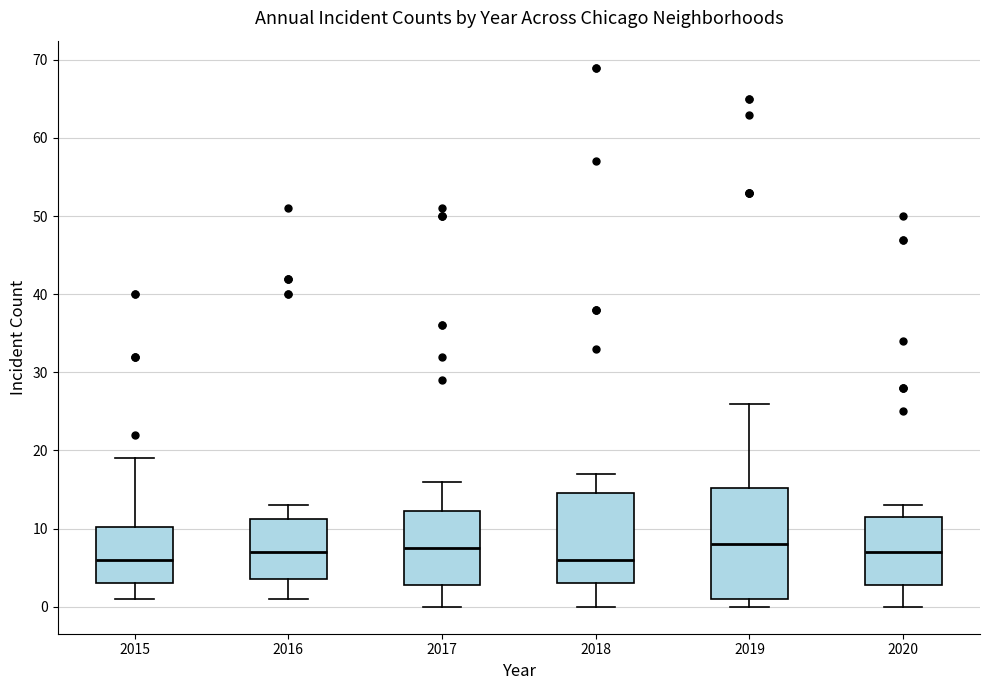

Comparing the boxes themselves (not the whiskers), which one is the tallest?

2019